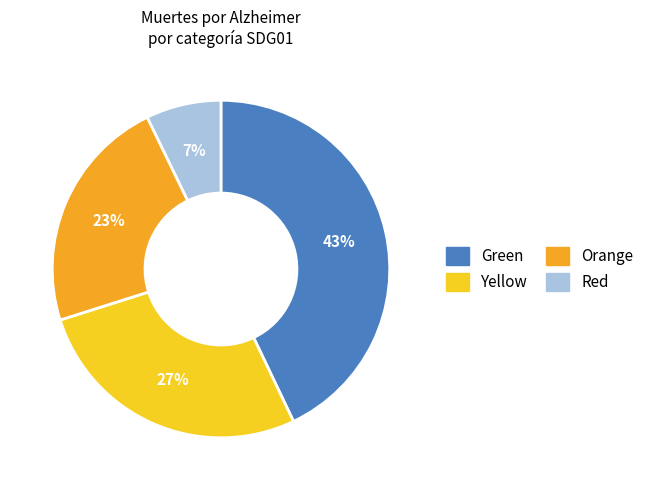

How many slices are in this pie chart?

4